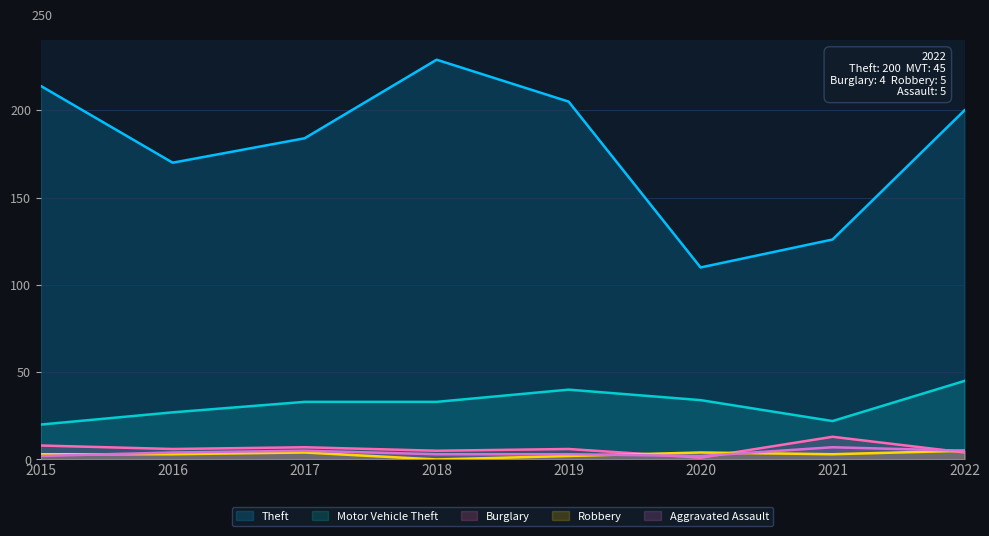

How many series are shown in this chart?

5